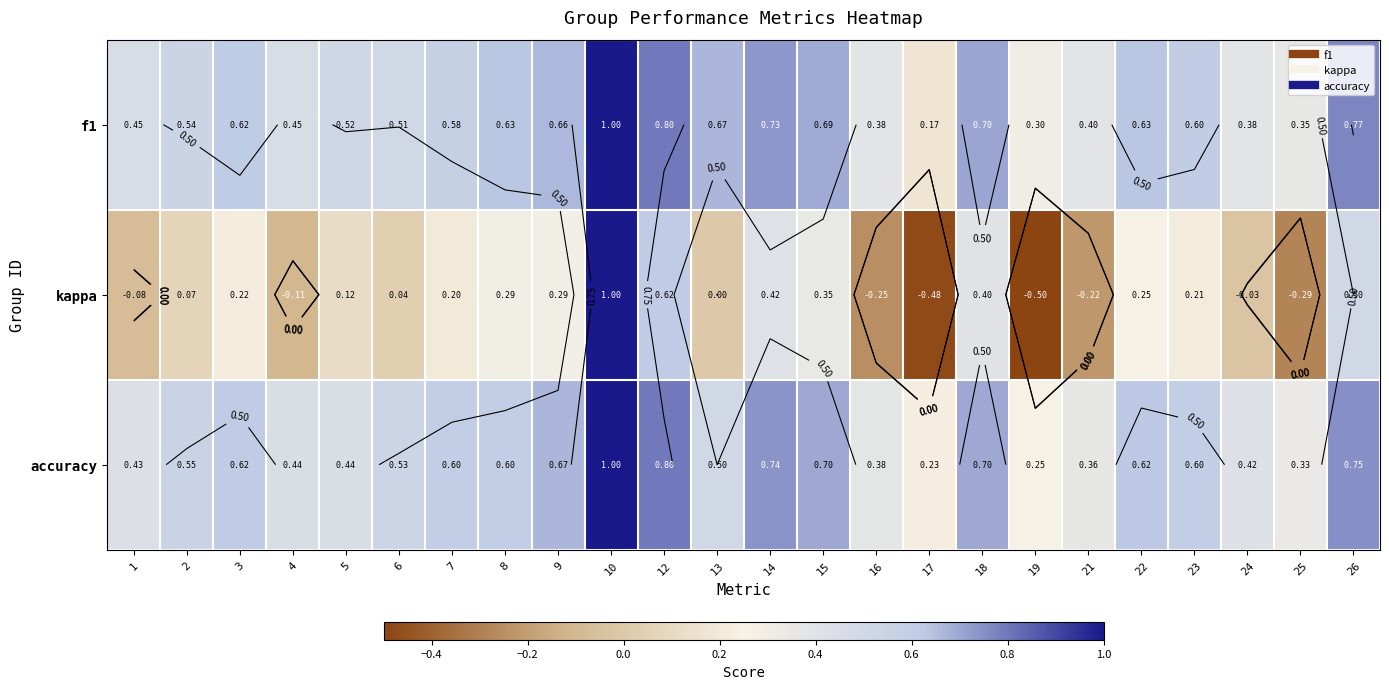

At which label does f1 reach its peak?

10